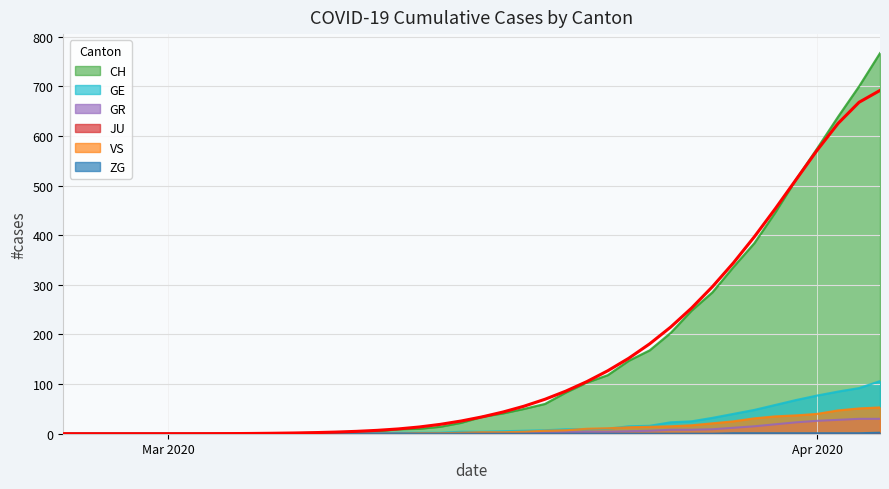

What is the highest value of the VS series?

53